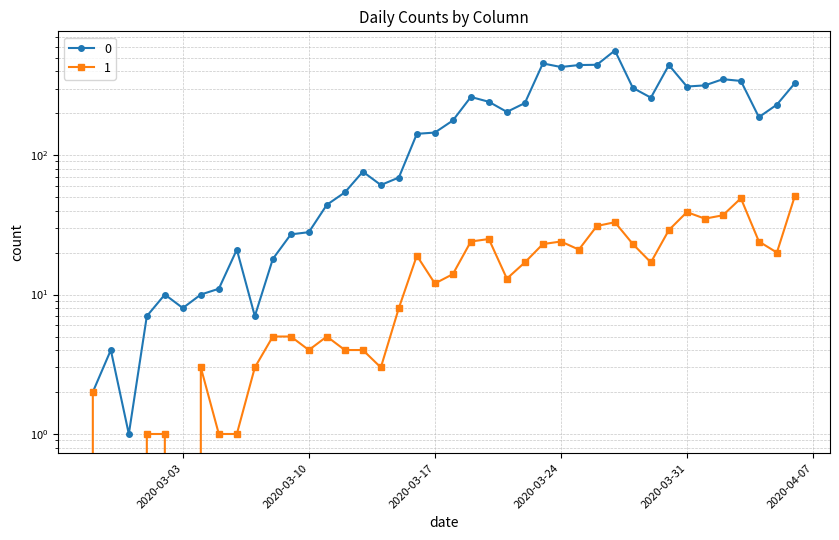

Reading left to right, what are all the values shown in this chart?

0: 2020-02-27=2	2020-02-28=4	2020-02-29=1	2020-03-01=7	2020-03-02=10	2020-03-03=8	2020-03-04=10	2020-03-05=11	2020-03-06=21	2020-03-07=7	2020-03-08=18	2020-03-09=27	2020-03-10=28	2020-03-11=44	2020-03-12=54	2020-03-13=76	2020-03-14=61	2020-03-15=69	2020-03-16=142	2020-03-17=145	2020-03-18=177	2020-03-19=261	2020-03-20=241	2020-03-21=204	2020-03-22=236	2020-03-23=454	2020-03-24=428	2020-03-25=442	2020-03-26=444	2020-03-27=562	2020-03-28=303	2020-03-29=258	2020-03-30=442	2020-03-31=310	2020-04-01=316	2020-04-02=350	2020-04-03=340	2020-04-04=187	2020-04-05=230	2020-04-06=328
1: 2020-02-27=2	2020-02-28=0	2020-02-29=0	2020-03-01=1	2020-03-02=1	2020-03-03=0	2020-03-04=3	2020-03-05=1	2020-03-06=1	2020-03-07=3	2020-03-08=5	2020-03-09=5	2020-03-10=4	2020-03-11=5	2020-03-12=4	2020-03-13=4	2020-03-14=3	2020-03-15=8	2020-03-16=19	2020-03-17=12	2020-03-18=14	2020-03-19=24	2020-03-20=25	2020-03-21=13	2020-03-22=17	2020-03-23=23	2020-03-24=24	2020-03-25=21	2020-03-26=31	2020-03-27=33	2020-03-28=23	2020-03-29=17	2020-03-30=29	2020-03-31=39	2020-04-01=35	2020-04-02=37	2020-04-03=49	2020-04-04=24	2020-04-05=20	2020-04-06=51